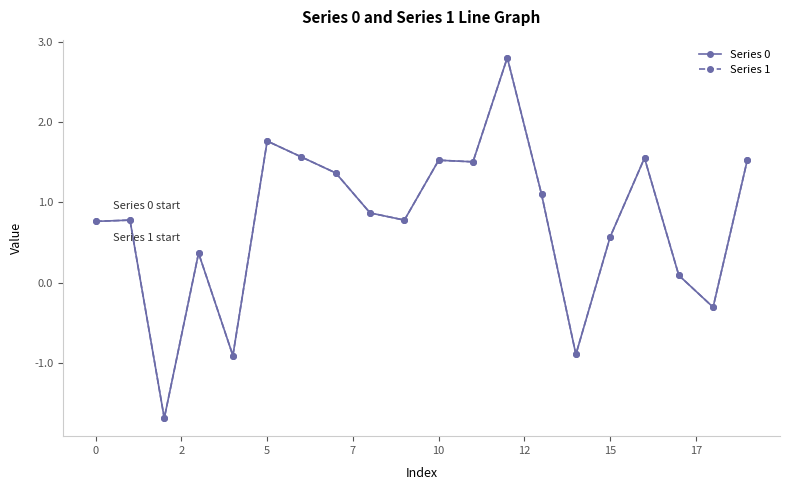

True or false: Series 0 has more than 1 points higher than both neighbors.

True